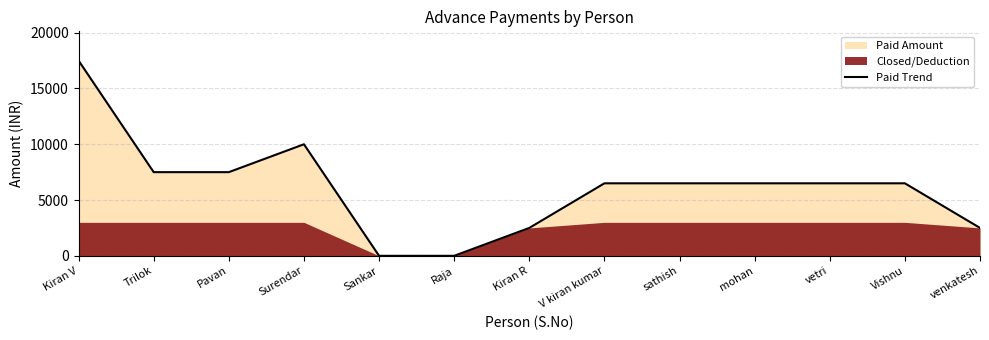

Is it true that the value at mohan is 6500?

True